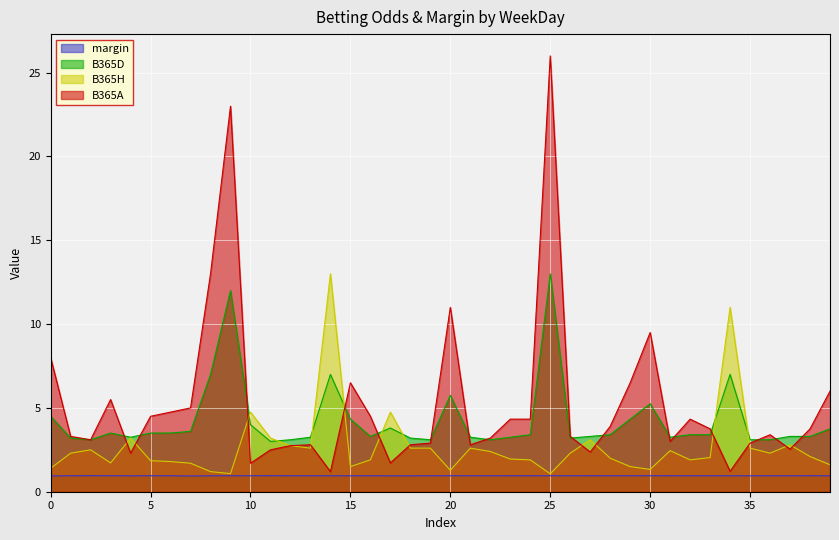

What is the maximum value for margin?

1.0